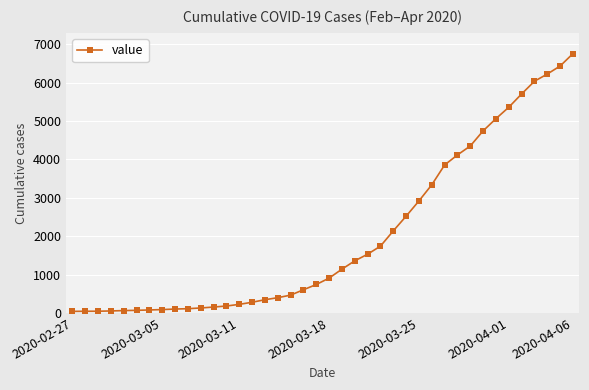

What is the difference between the maximum and minimum values?

6719